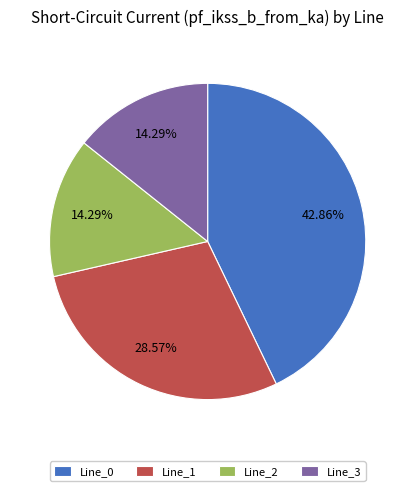

What is the total percentage of Line_0 and Line_3?

57.1%